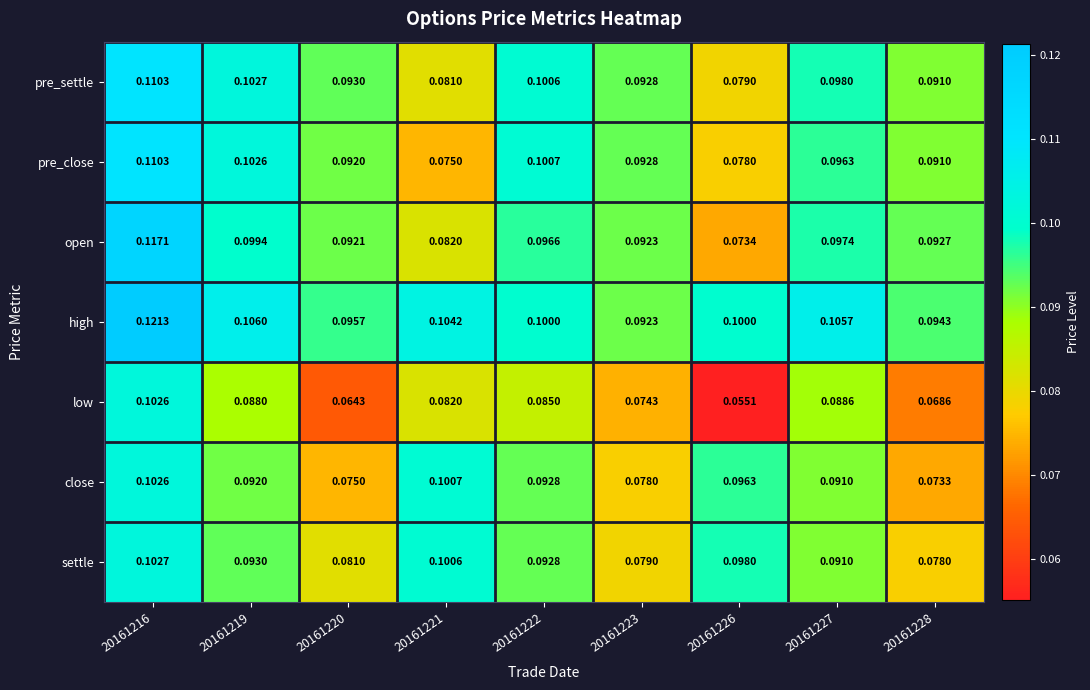

Which series has the largest total across all categories?

high